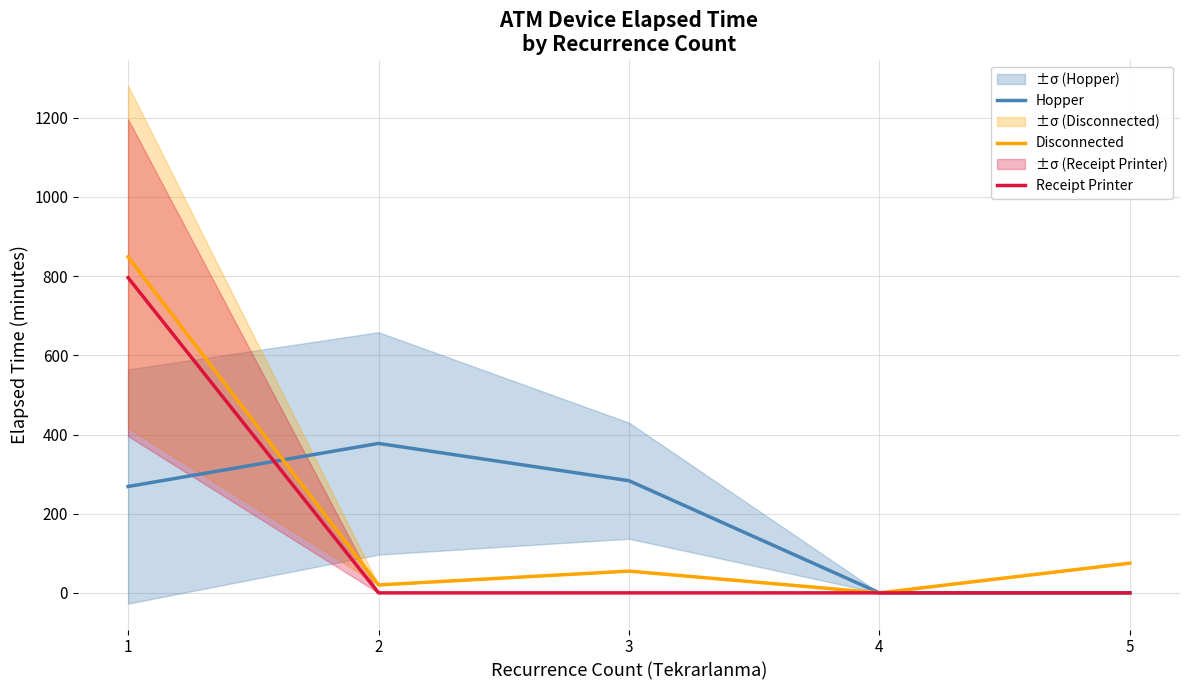

Reading right to left, list all the values displayed in this chart.

Hopper: 0.0	0.0	283.3	377.5	268.6
Disconnected: 75.0	0.0	55.0	20.0	848.8
Receipt Printer: 0.0	0.0	0.0	0.0	796.2